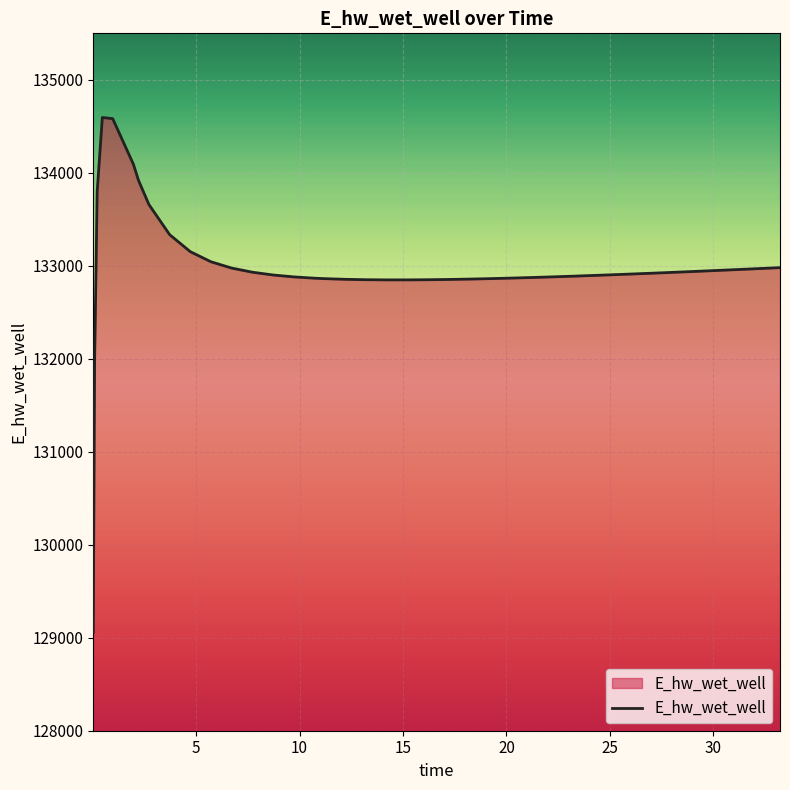

What is the greatest value displayed?

134595.0